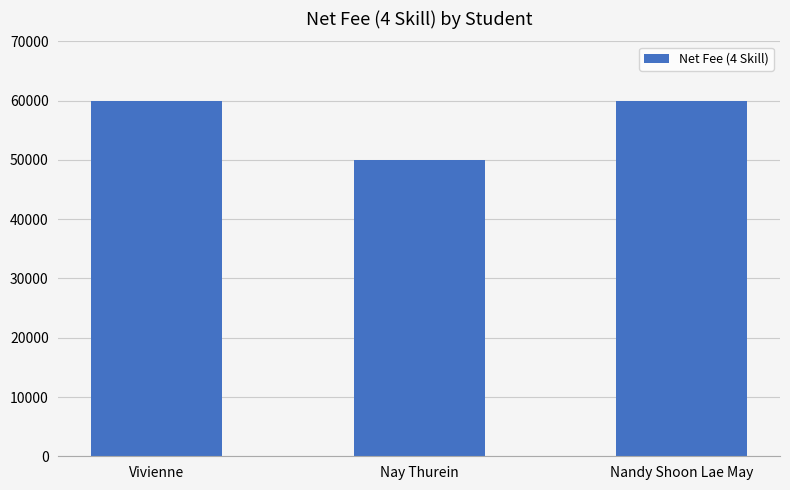

What is the maximum value shown in the chart?

60000